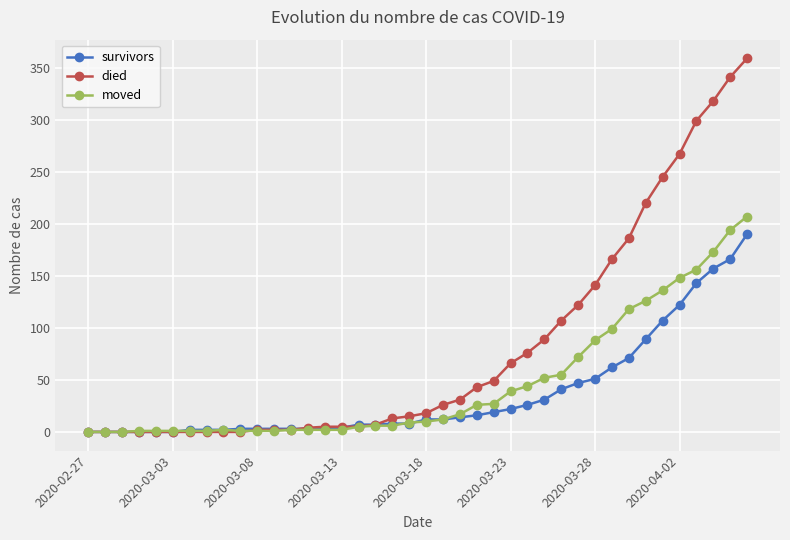

List the series in order of their overall mean, highest first.

died, moved, survivors